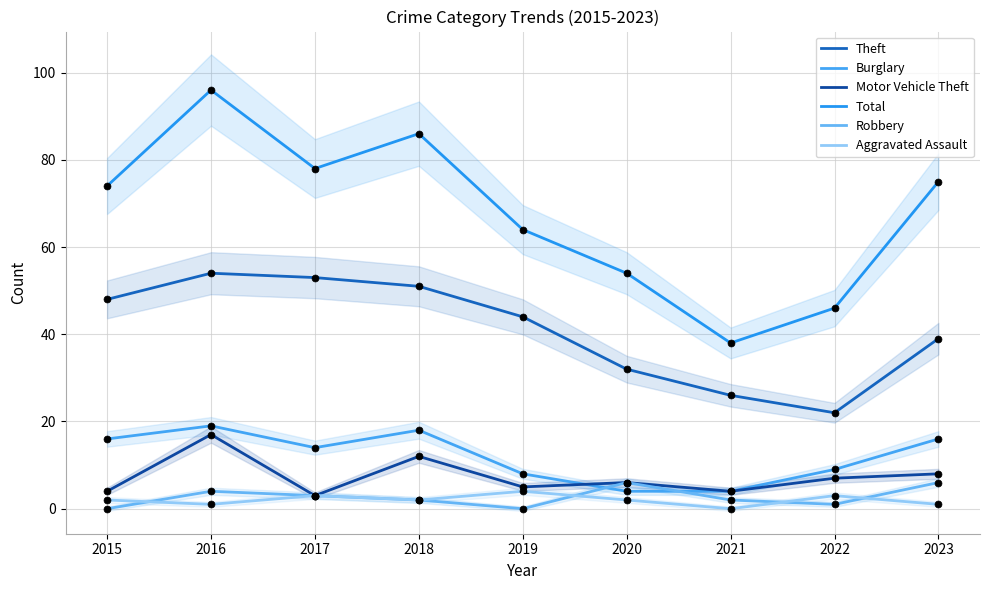

Which series reaches the minimum Y coordinate?

Robbery